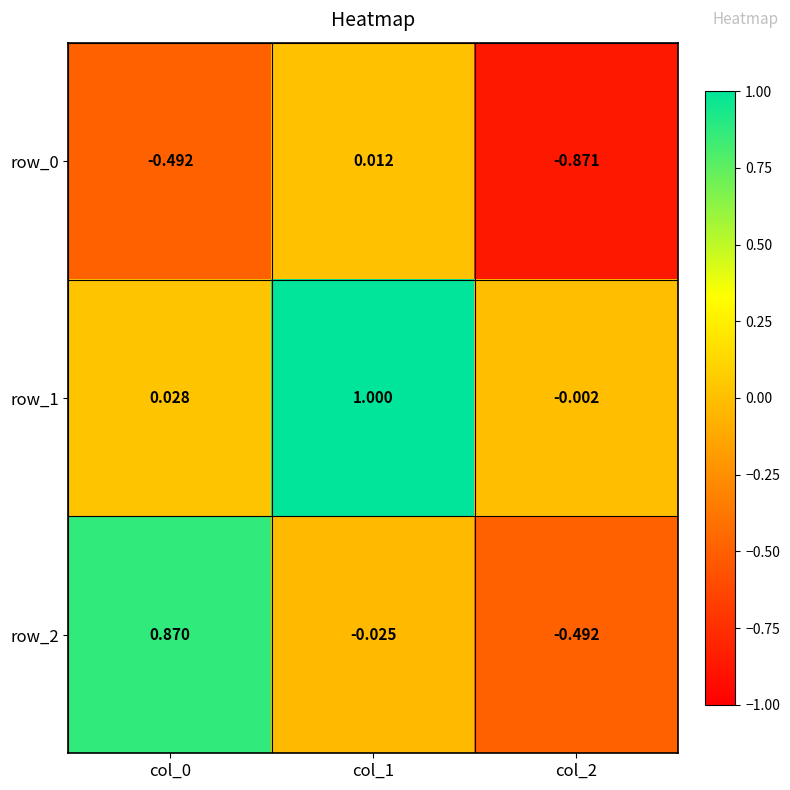

How many values in row_0 are above zero?

1